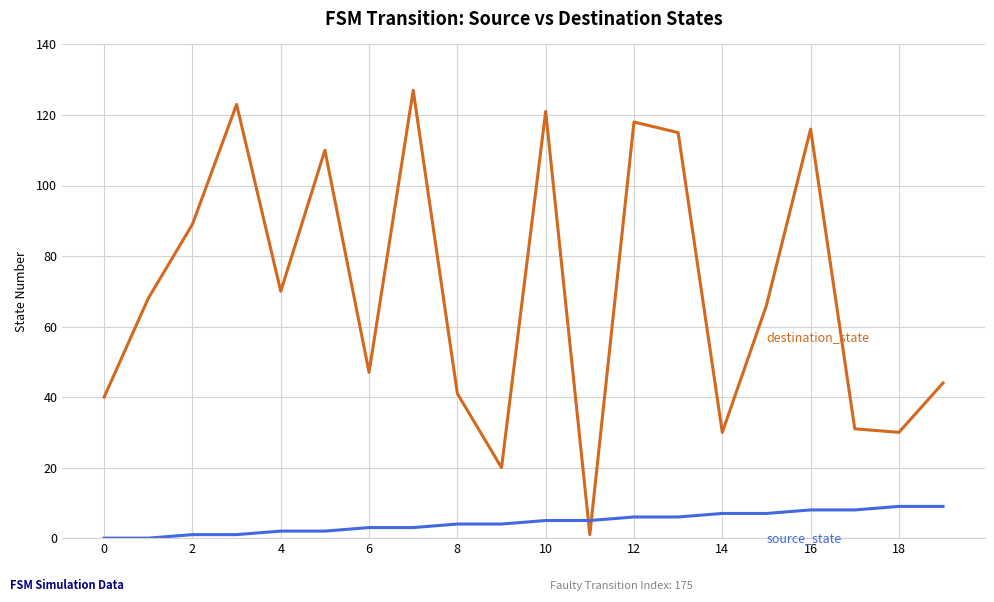

What is the maximum value shown in the chart?

127